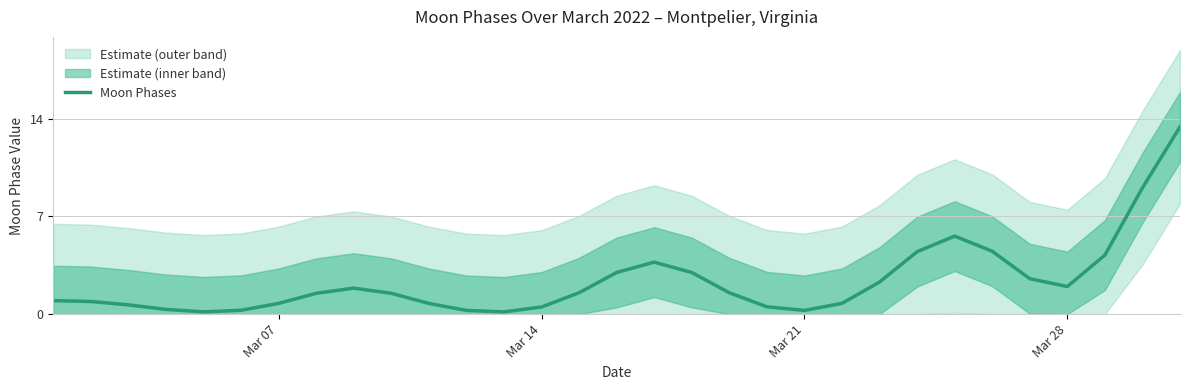

How many points are lower than both their immediate neighbors (excluding endpoints)?

4